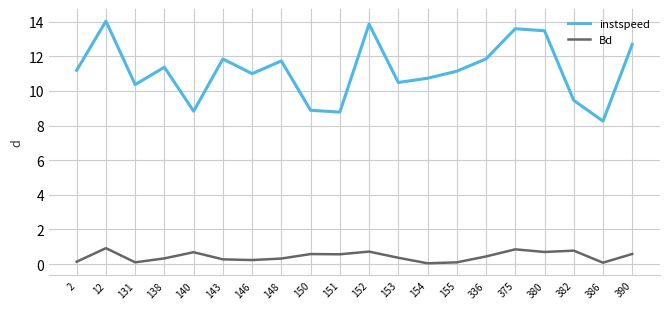

True or false: instspeed and Bd intersect in this chart.

False